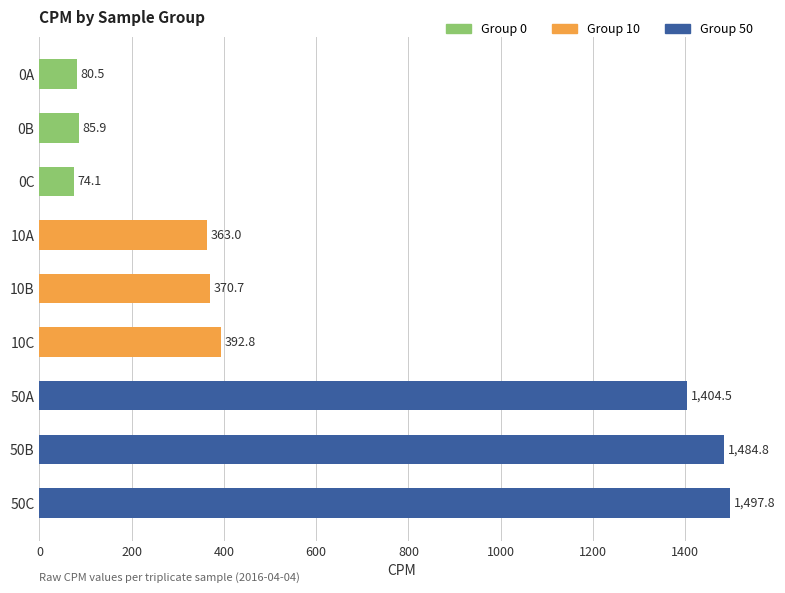

Which category has the highest value across all series?

50C